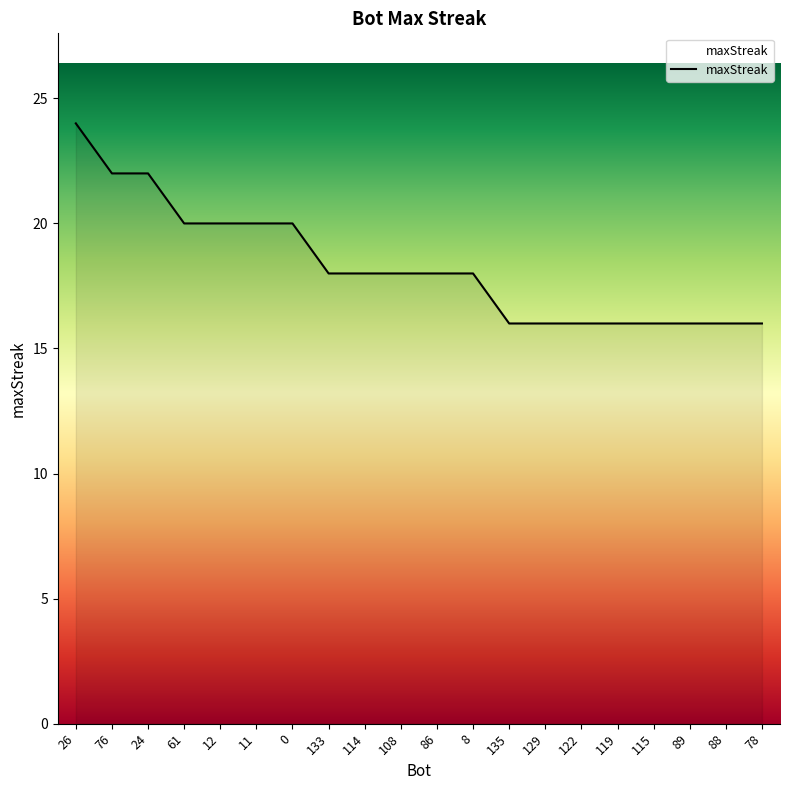

How many lines are shown in the chart?

1